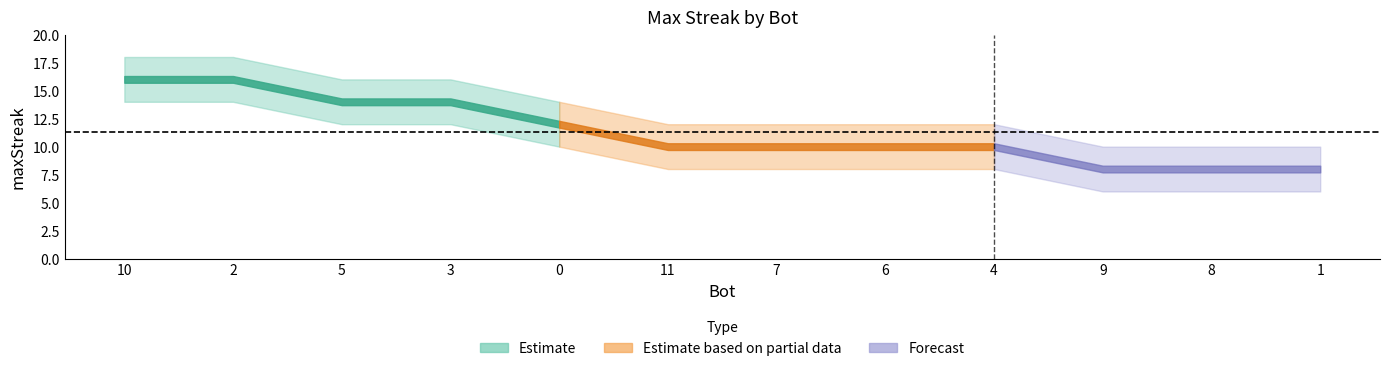

What is the value of the 4th point from the left?

14